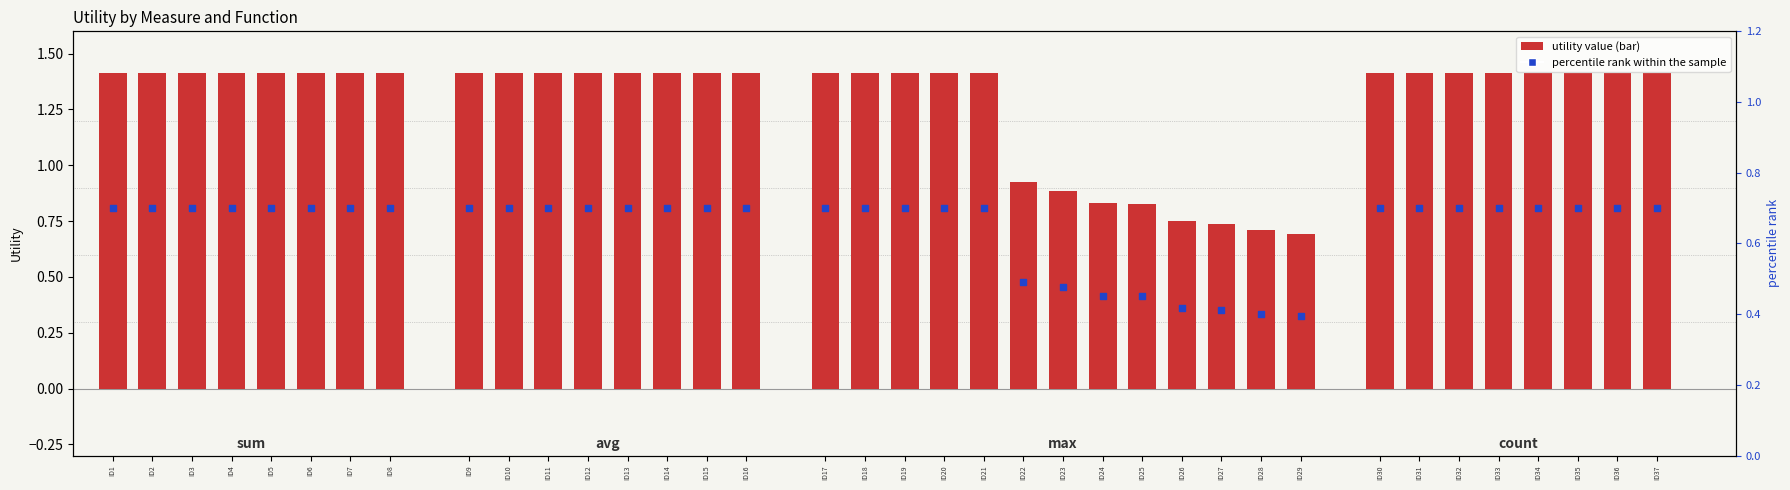

At how many categories does at least one series exceed 1?

29